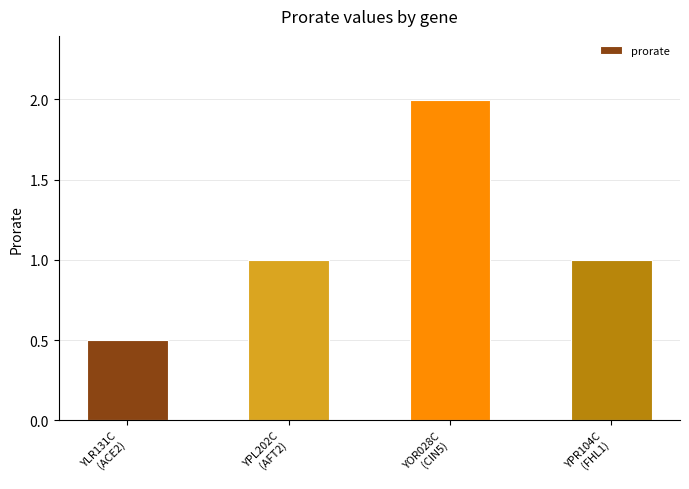

What is the label of the 2nd bar from the right?

YOR028C
(CIN5)